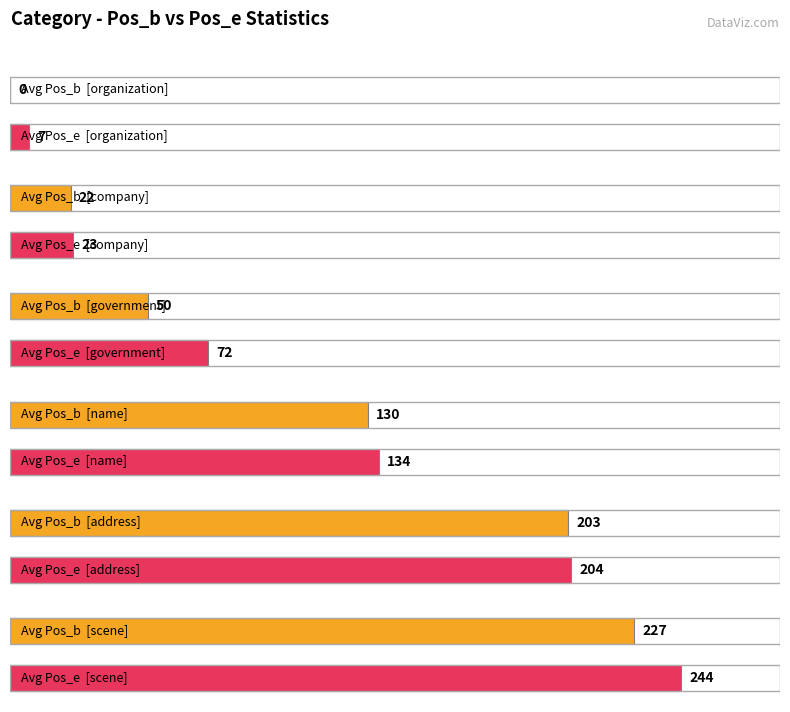

Is it true that Avg Pos_b equals 22 at company?

True